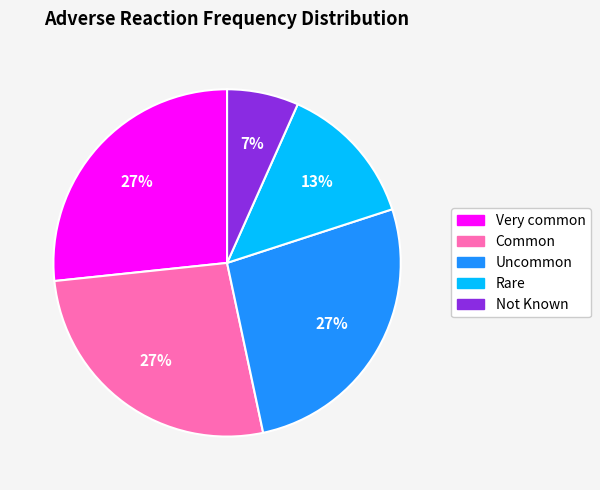

Is the sum of Not Known and Common greater than half?

No